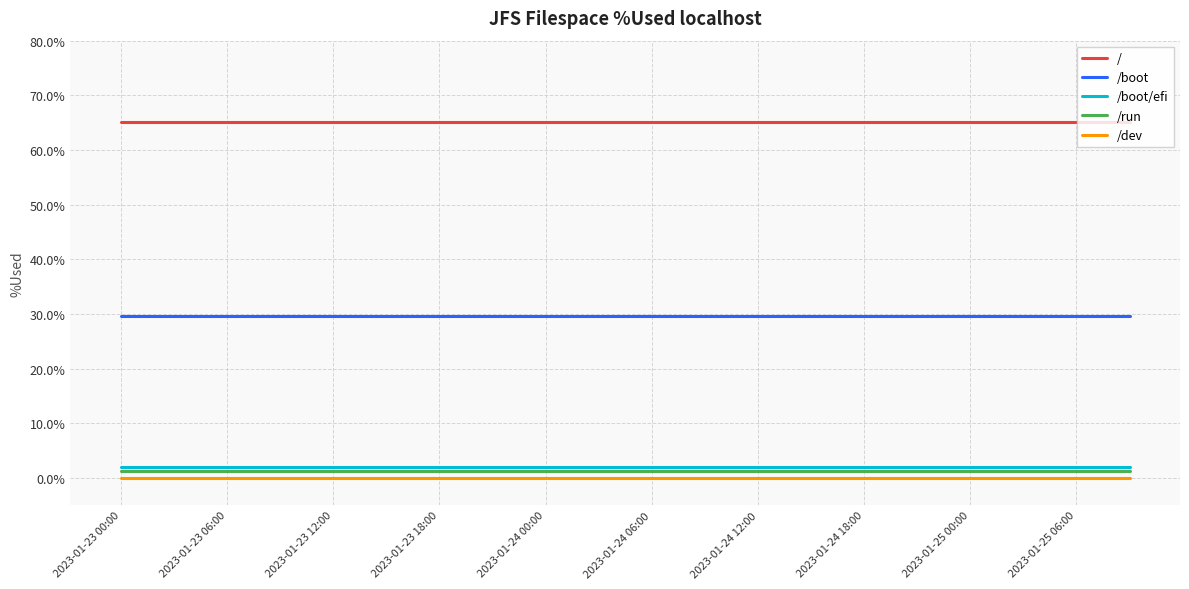

True or false: /run and /dev intersect in this chart.

False